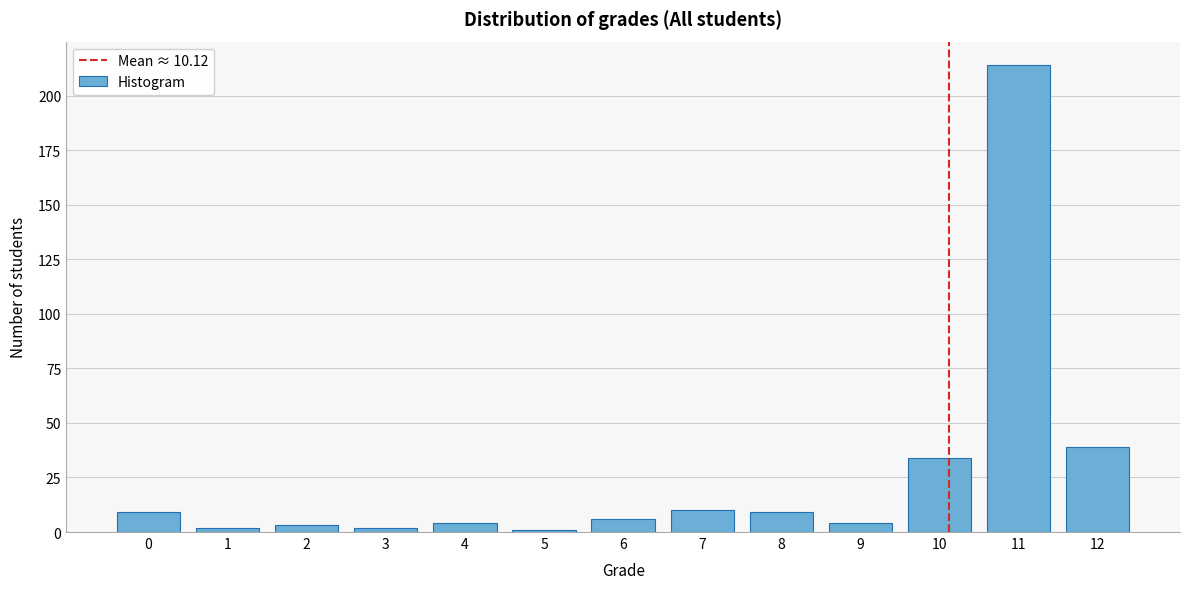

Reading right to left, transcribe all the data shown in this chart.

12=39	11=214	10=34	9=4	8=9	7=10	6=6	5=1	4=4	3=2	2=3	1=2	0=9